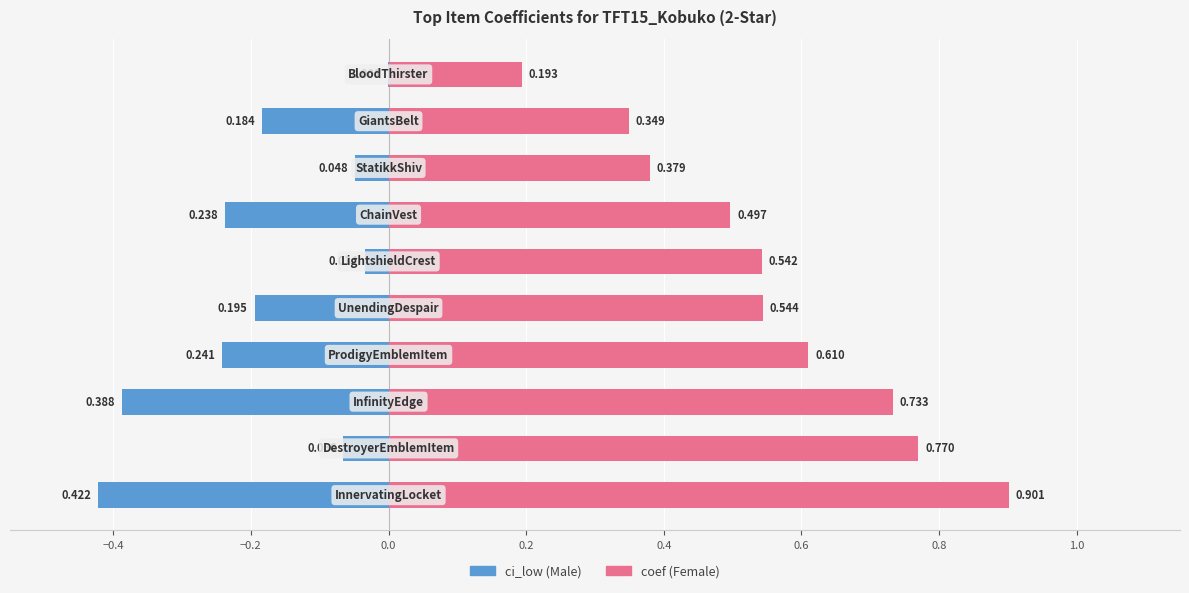

Reading left to right, transcribe all the data shown in this chart.

ci_low: -0.4	-0.1	-0.4	-0.2	-0.2	-0.0	-0.2	-0.0	-0.2	-0.0
coef: 0.9	0.8	0.7	0.6	0.5	0.5	0.5	0.4	0.3	0.2